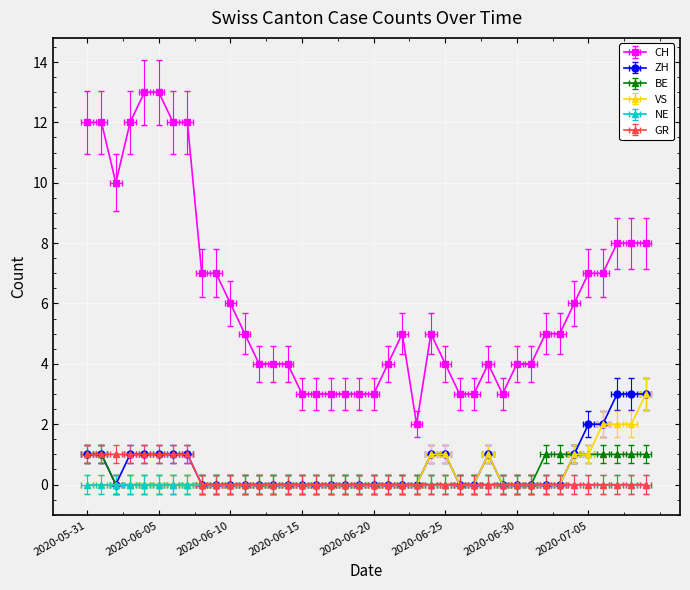

Which series has the largest total across all categories?

CH